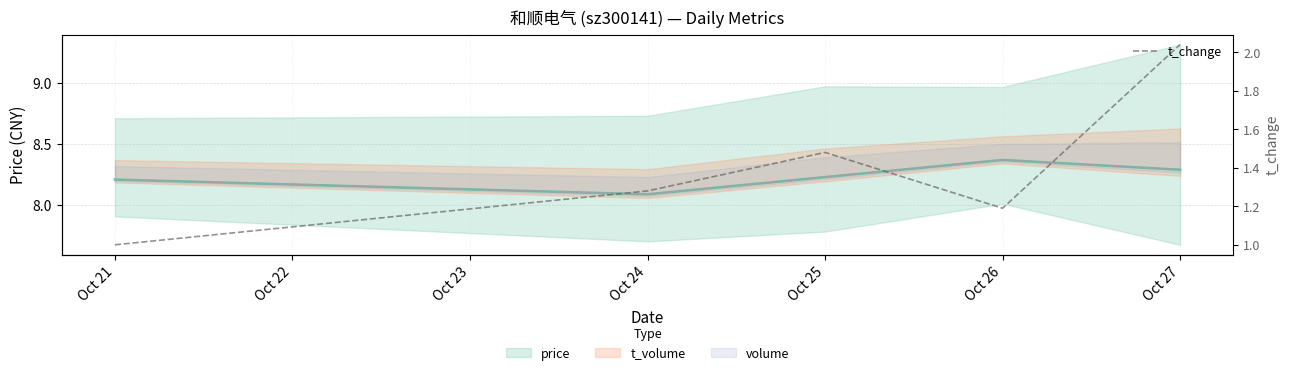

What is the minimum value for t_change?

1.0